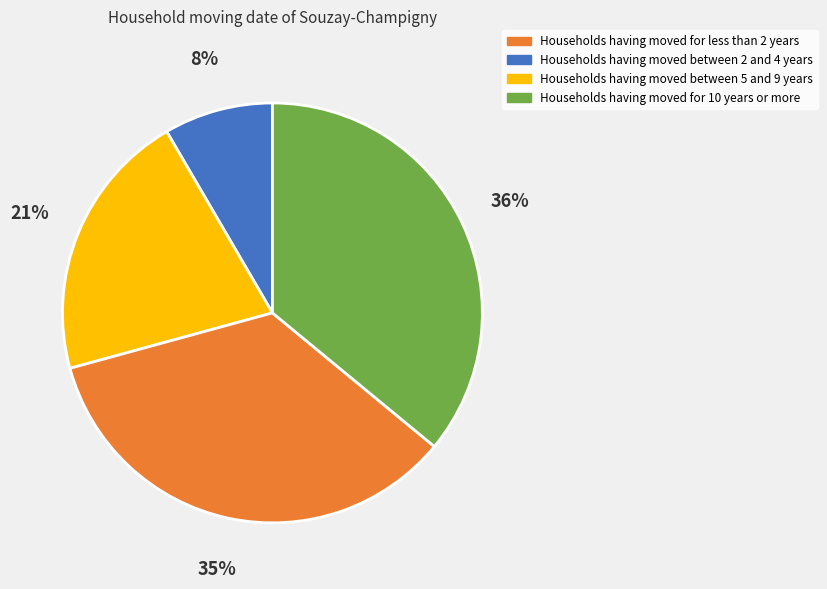

To the nearest percent, what is the difference between the largest and smallest slice percentages?

28%